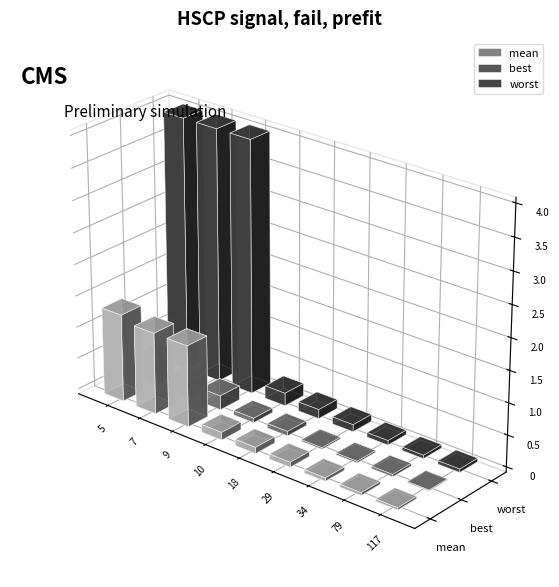

What is the minimum value for worst?

0.1